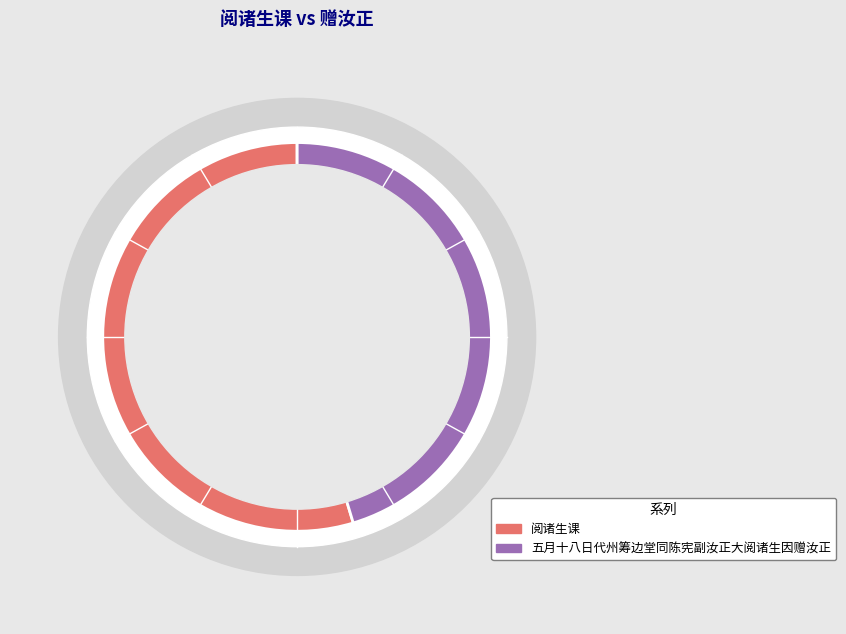

The 五月十八日代州筹边堂同陈宪副汝正大阅诸生因赠汝正 slice represents 57% of the pie. True or false?

False